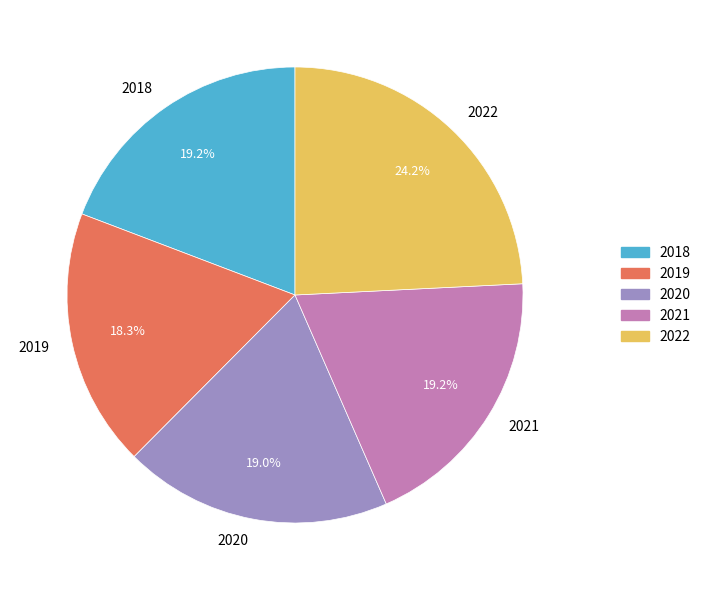

Which slice is the largest?

2022